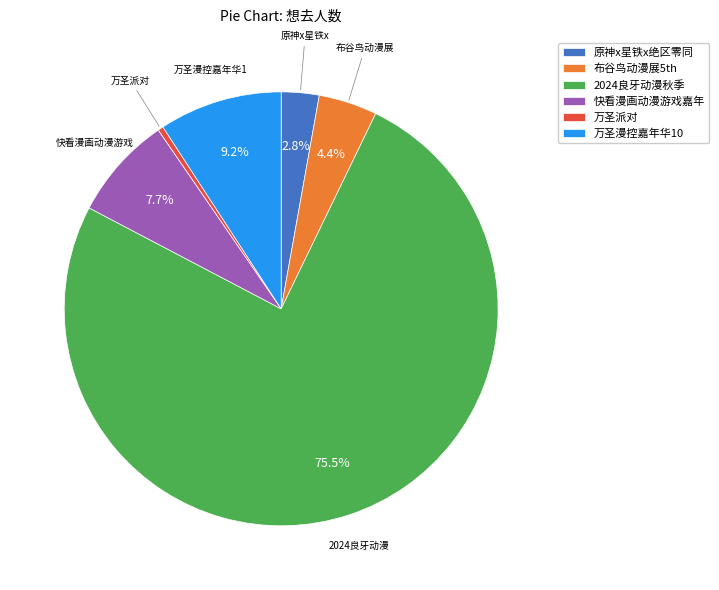

Is there a majority slice in this chart?

Yes